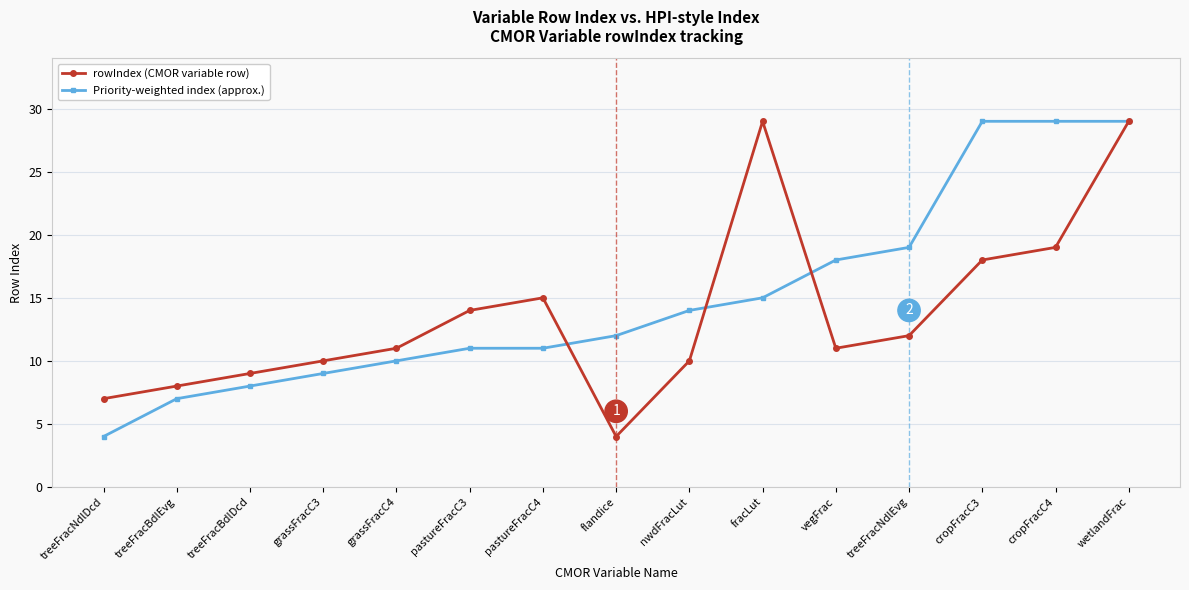

What are all the series names shown in the legend?

rowIndex (CMOR variable row), Priority-weighted index (approx.)